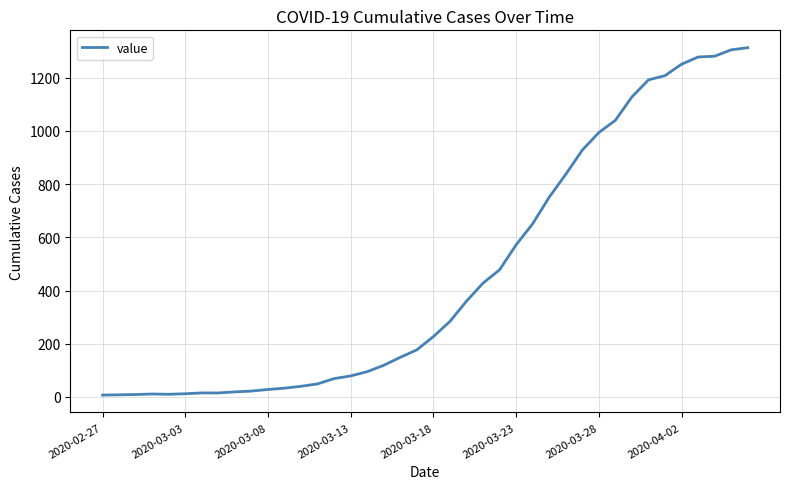

What is the sum of all values?

18472